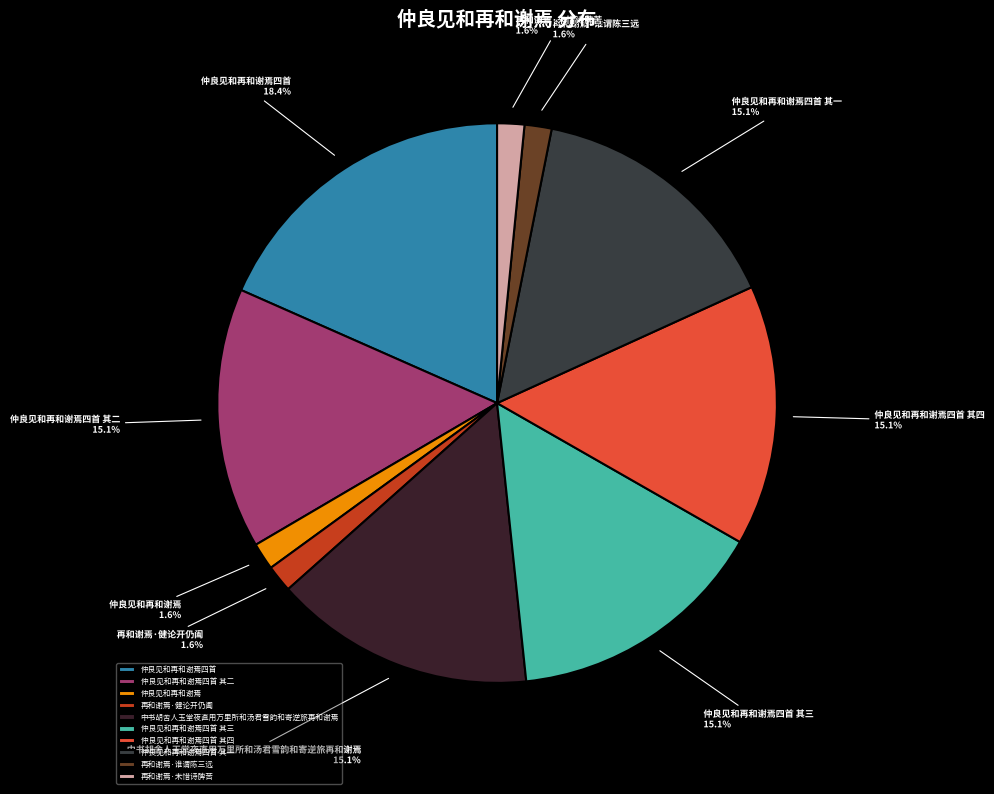

Between 仲良见和再和谢焉 and 仲良见和再和谢焉四首 其三, which is larger?

仲良见和再和谢焉四首 其三